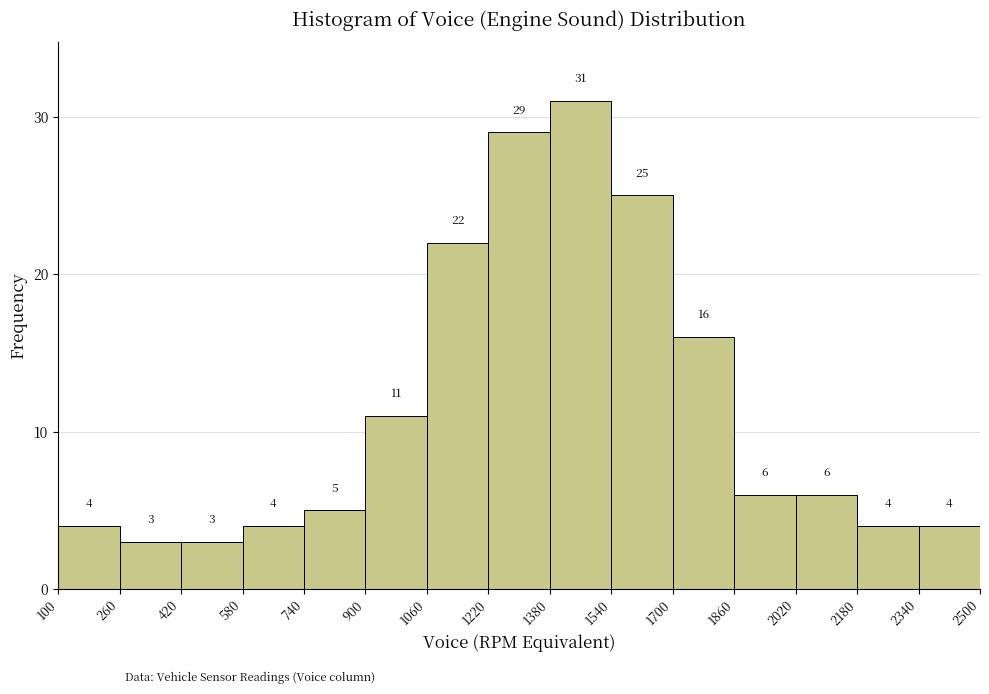

What is the height of the bar covering 1540 to 1700 on the x-axis?

25